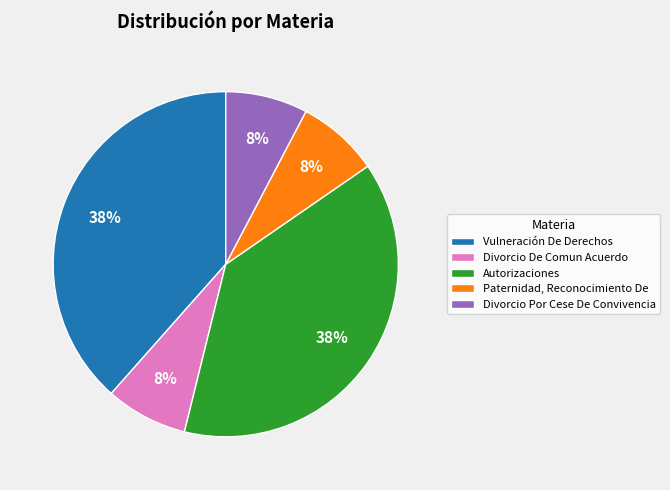

What is the ratio of the value at Divorcio De Comun Acuerdo to the value at Divorcio Por Cese De Convivencia?

1.0